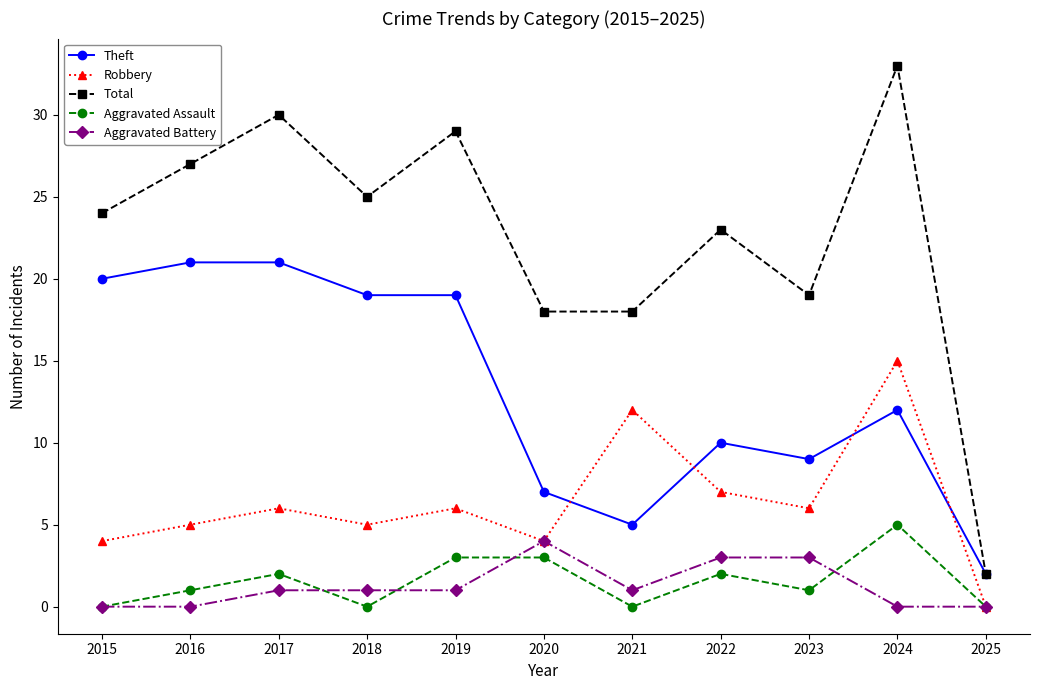

What is the spread (max minus min) of values at 2020?

15